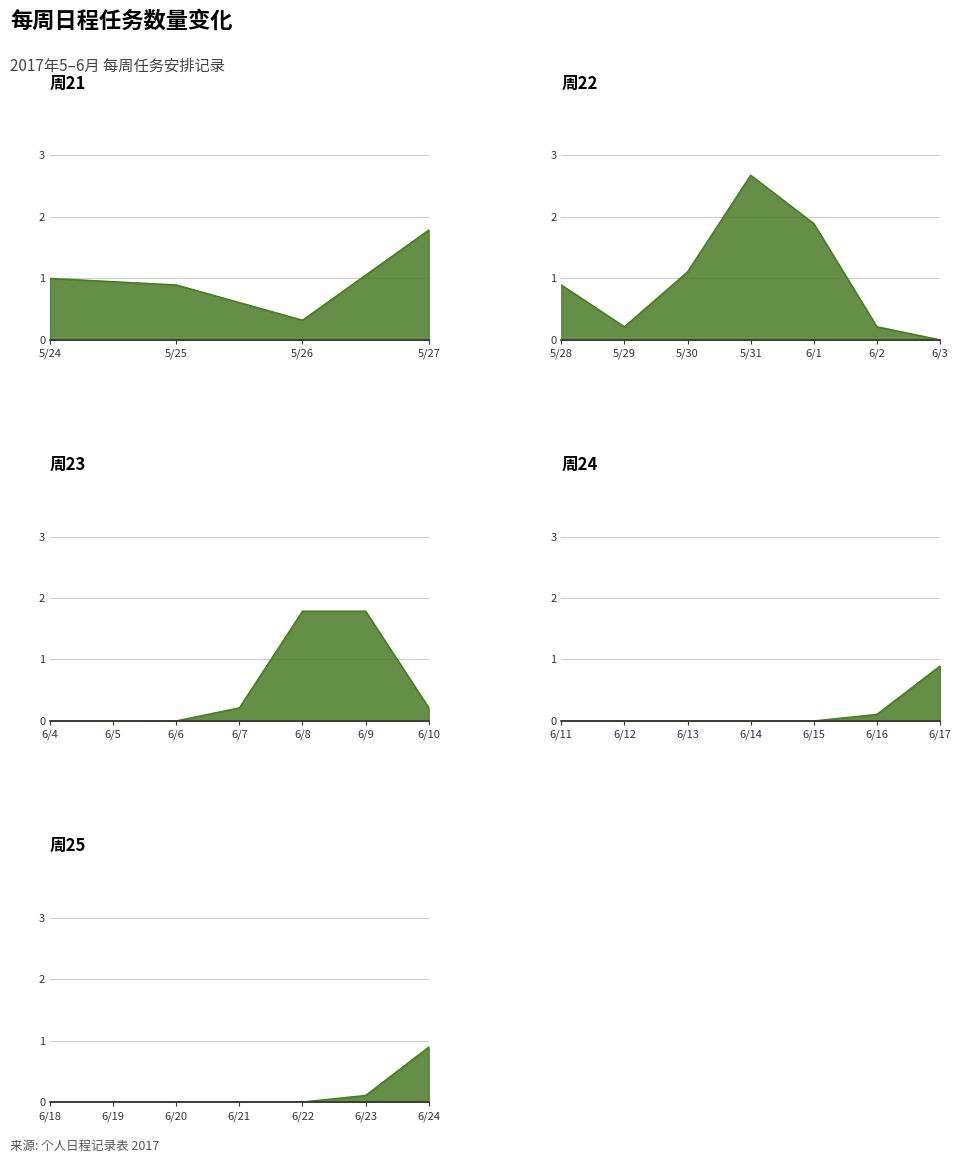

Count the number of data series in this chart.

1